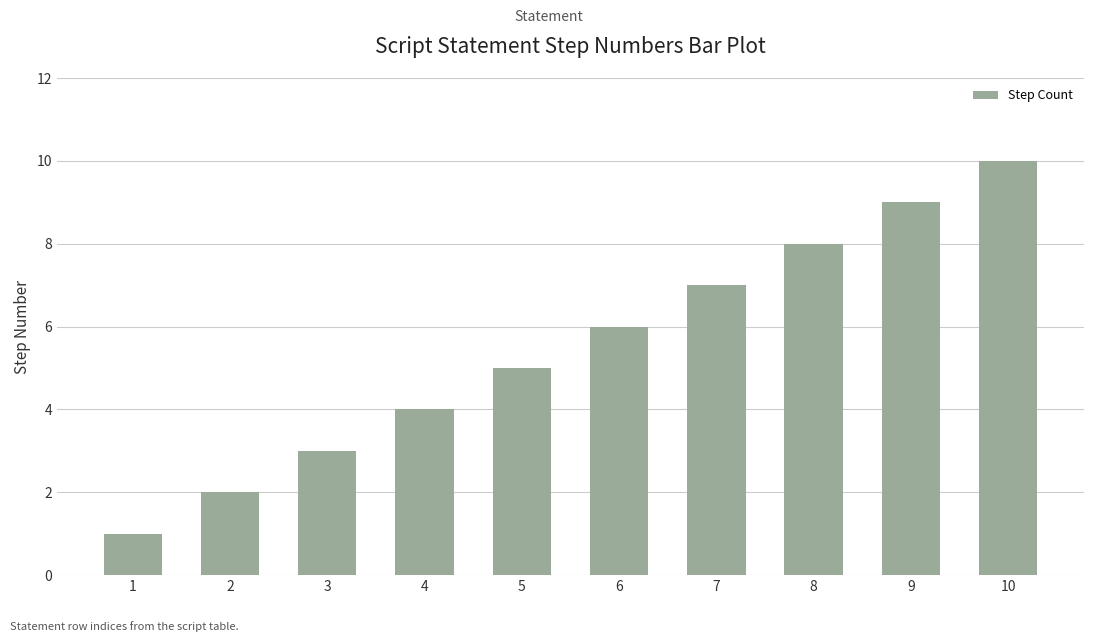

Reading left to right, extract all data points from this chart.

1=1	2=2	3=3	4=4	5=5	6=6	7=7	8=8	9=9	10=10